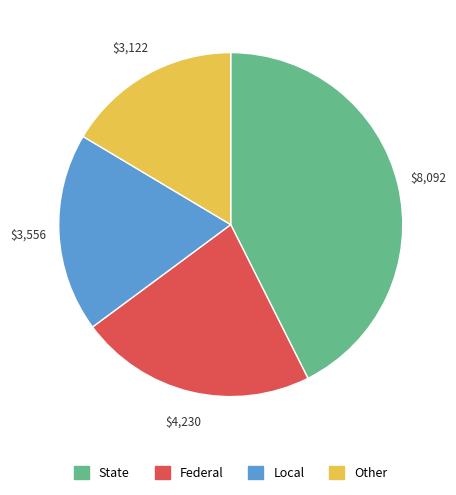

Is there any slice that represents more than half of the pie?

No